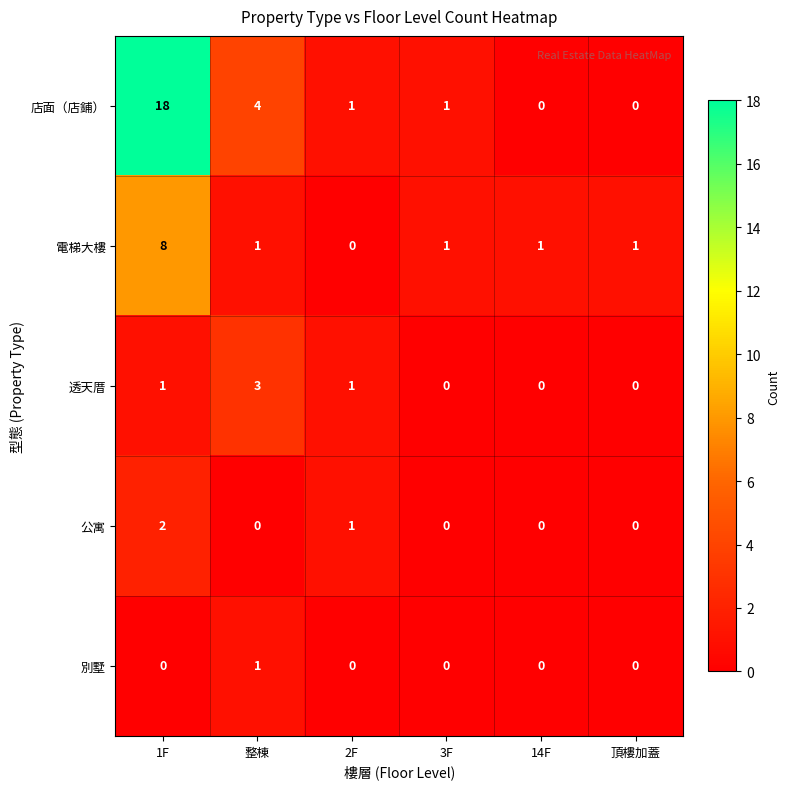

How many positive values does the 別墅 series have?

1